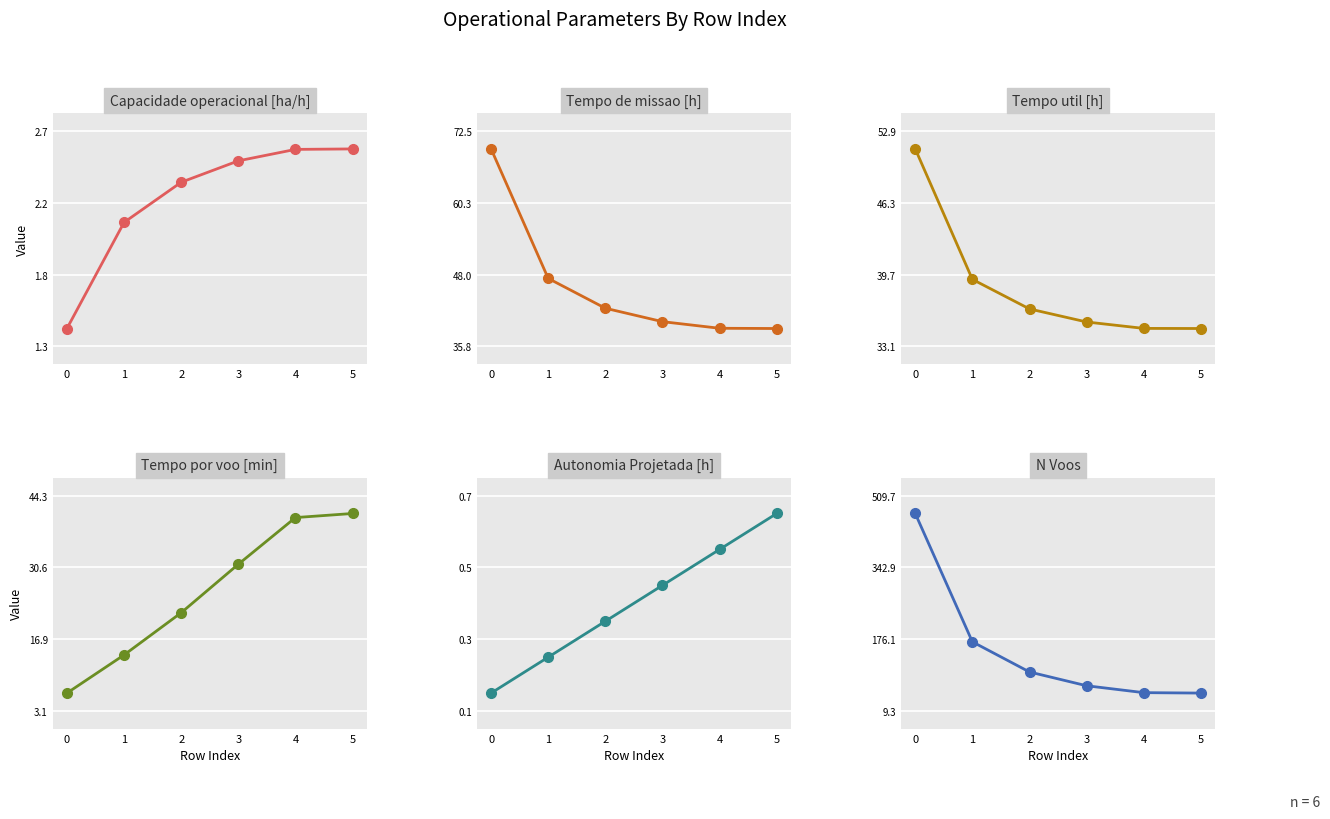

What is the difference between the maximum and minimum values in the Autonomia Projetada [h] series?

0.5